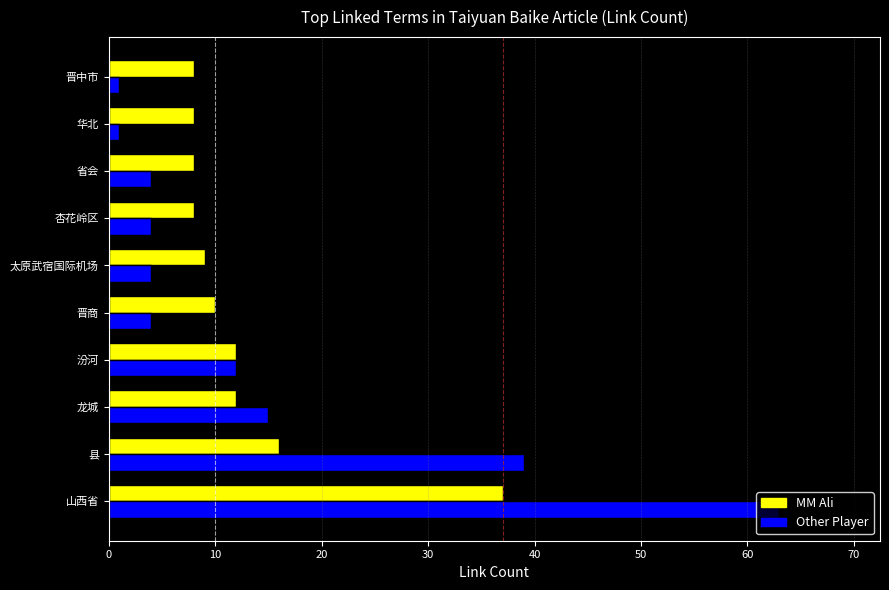

Is the value of Other Player at 省会 greater than the value of MM Ali at 山西省?

No